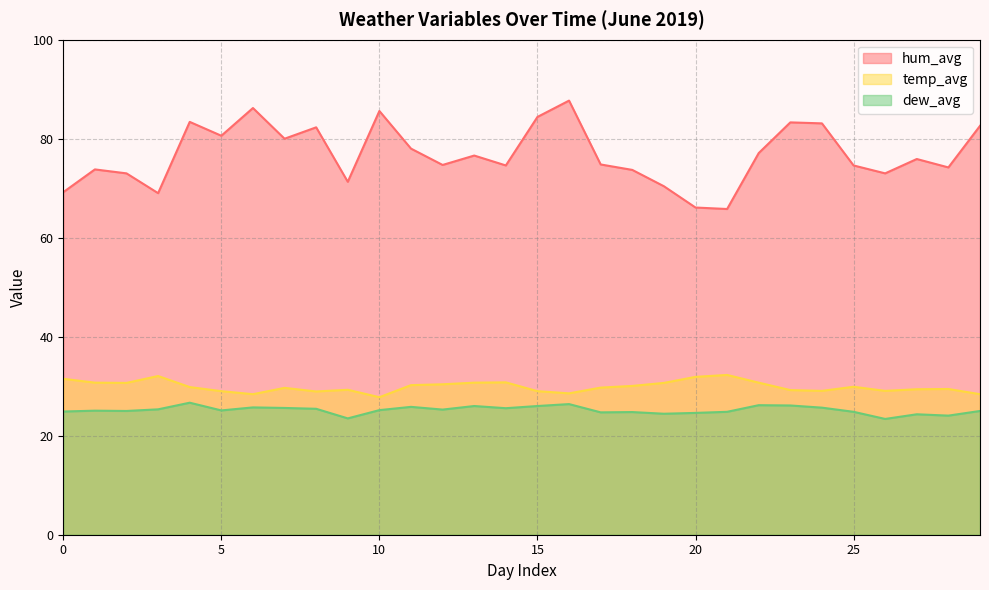

At which category does hum_avg reach its first local peak?

1